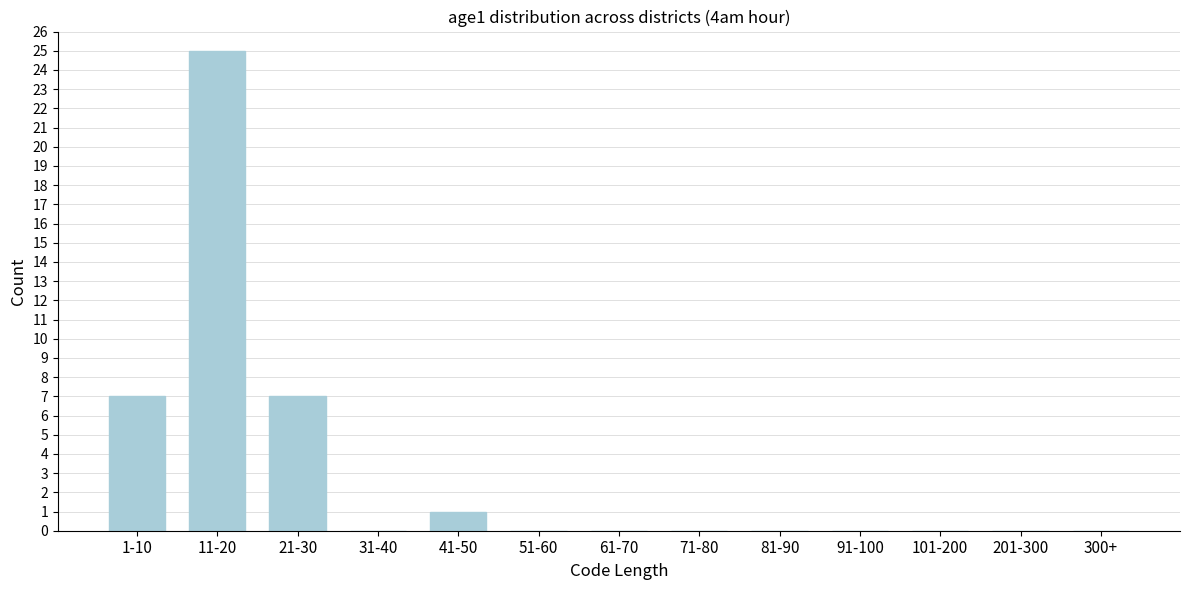

Reading right to left, list all the values displayed in this chart.

300+=0	201-300=0	101-200=0	91-100=0	81-90=0	71-80=0	61-70=0	51-60=0	41-50=1	31-40=0	21-30=7	11-20=25	1-10=7